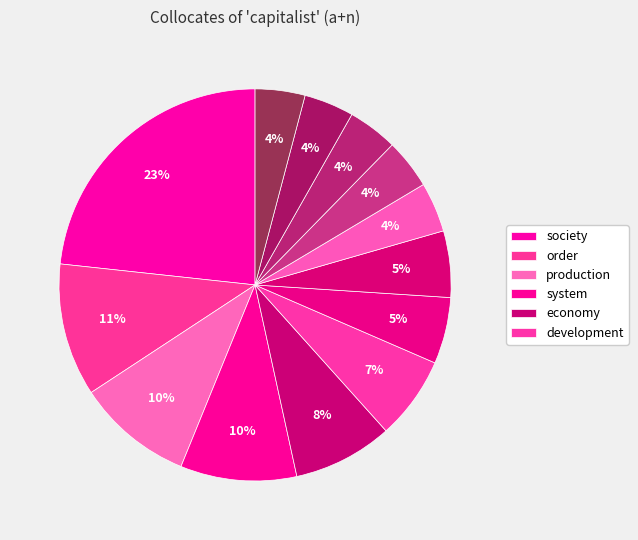

How many segments does this pie chart have?

13